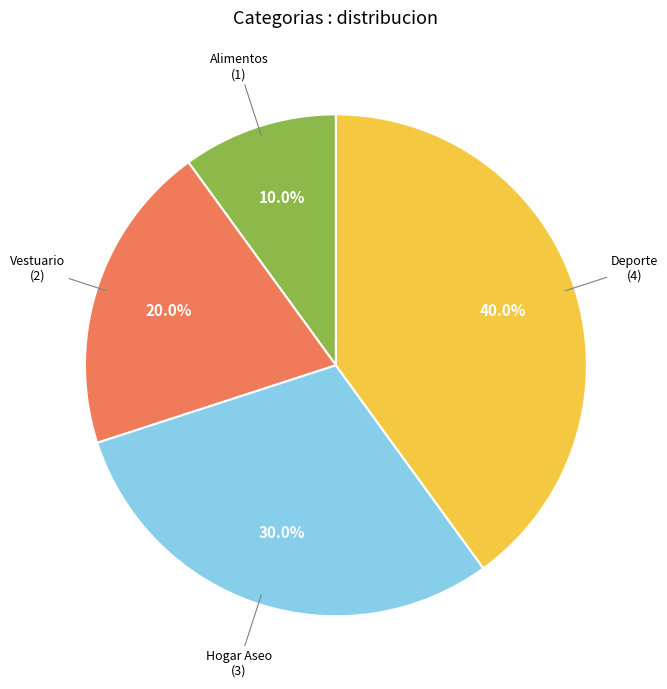

How many slices are in this pie chart?

4